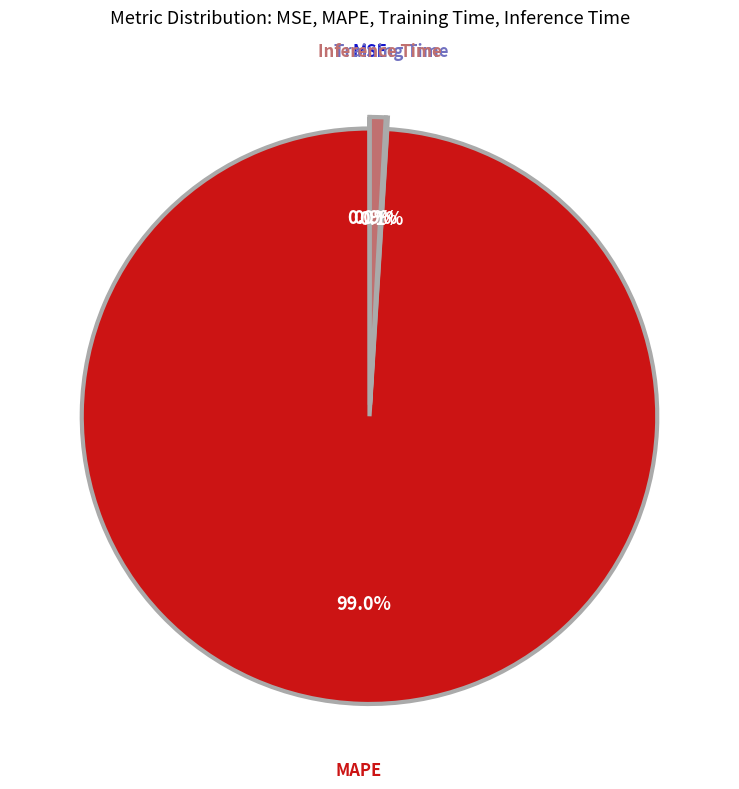

What portion of the pie excludes MAPE?

1.0%